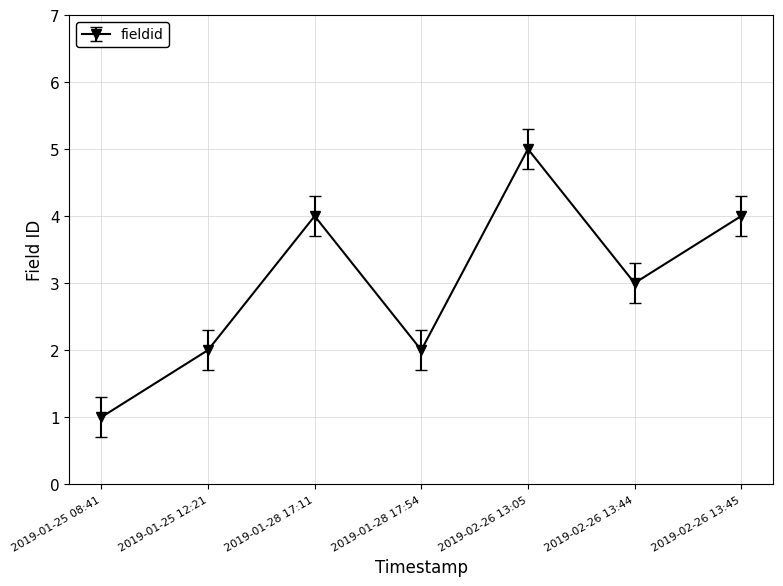

Where is the first local maximum?

2019-01-28 17:11